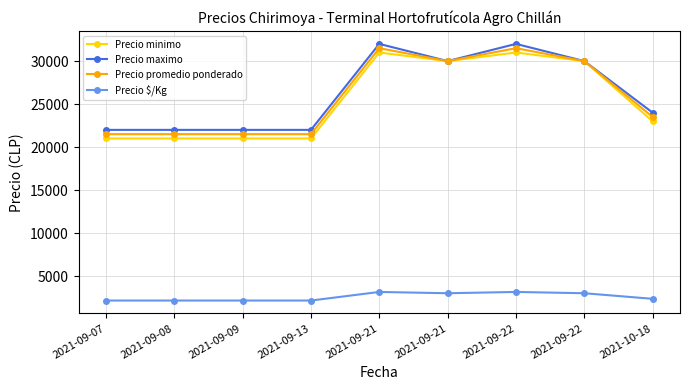

Does the chart display data point markers on the line(s)?

Yes